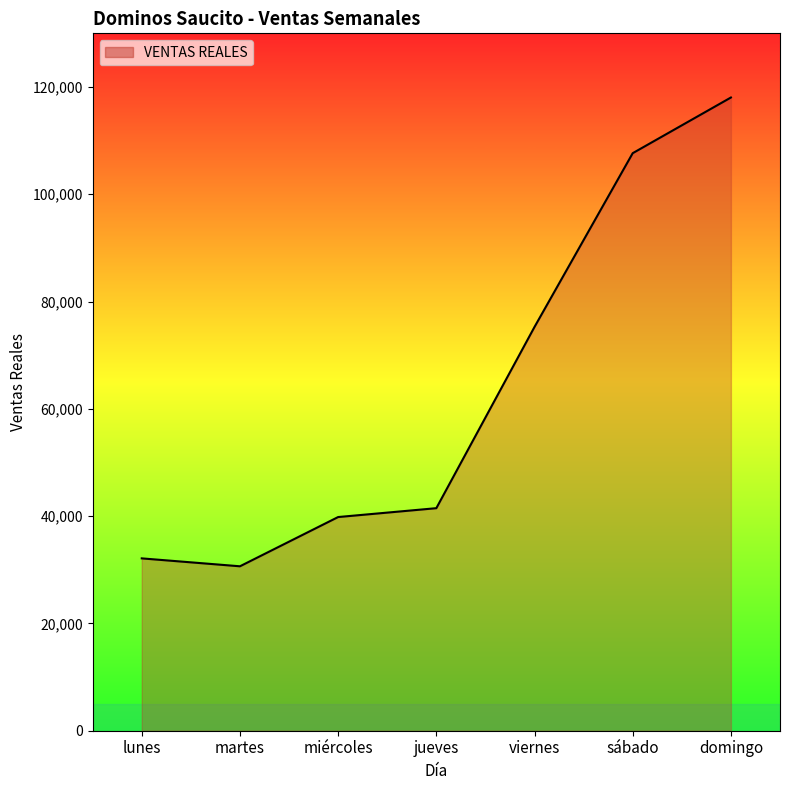

How many values are below 41484?

3